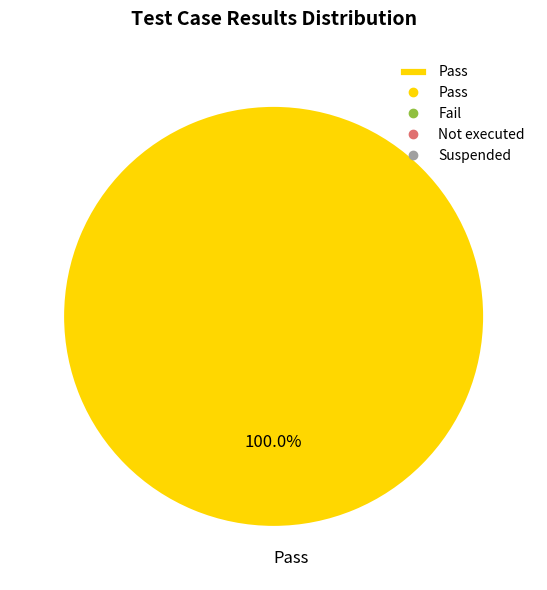

Rank the categories by value from lowest to highest.

Pass